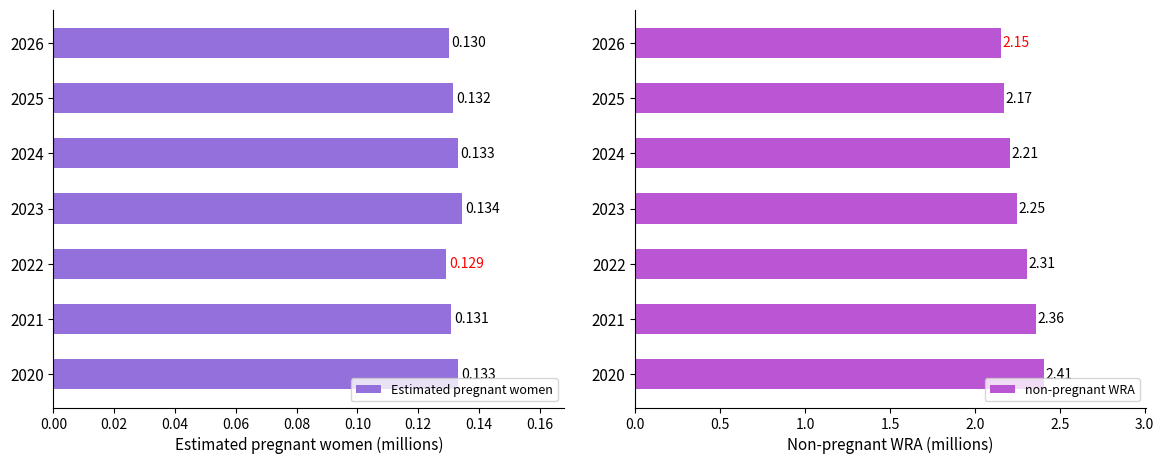

Reading left to right, extract all data points from this chart.

Estimated pregnant women: 0.1	0.1	0.1	0.1	0.1	0.1	0.1
non-pregnant WRA: 2.4	2.4	2.3	2.2	2.2	2.2	2.2